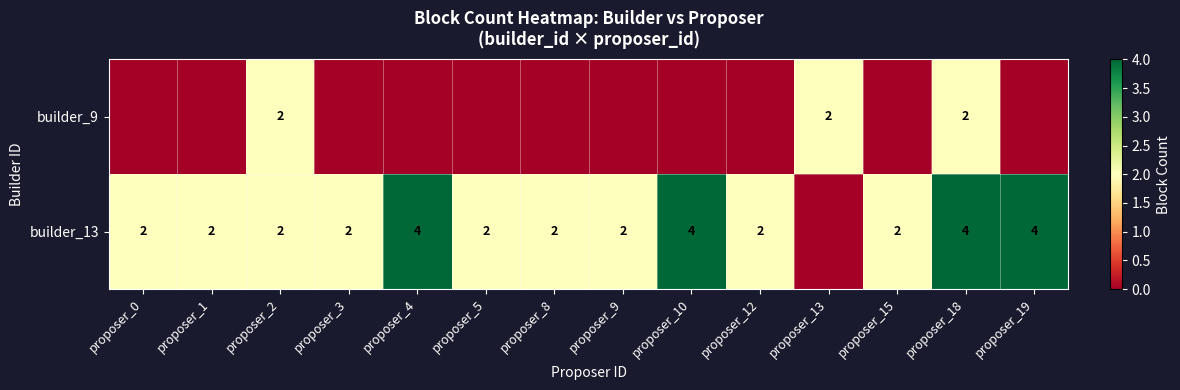

What is the sum of the builder_13 values at proposer_5 and proposer_9?

4